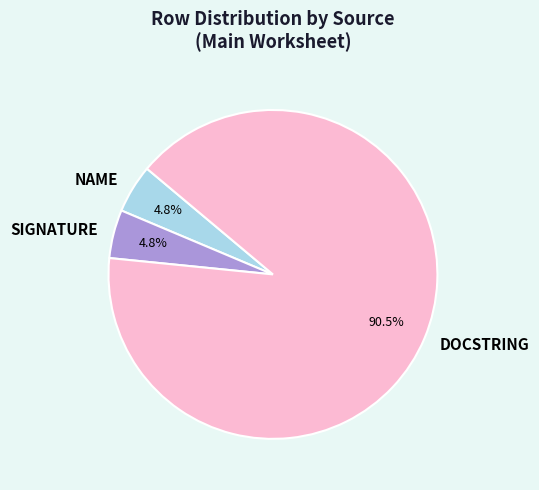

Is there any slice that represents more than half of the pie?

Yes